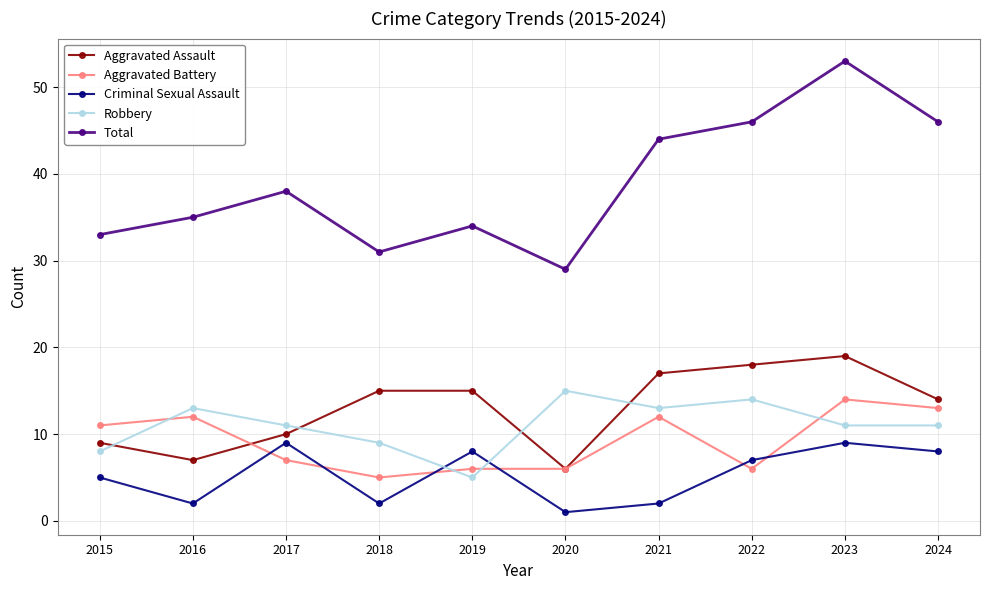

What is the spread (max minus min) of values at 2019?

29